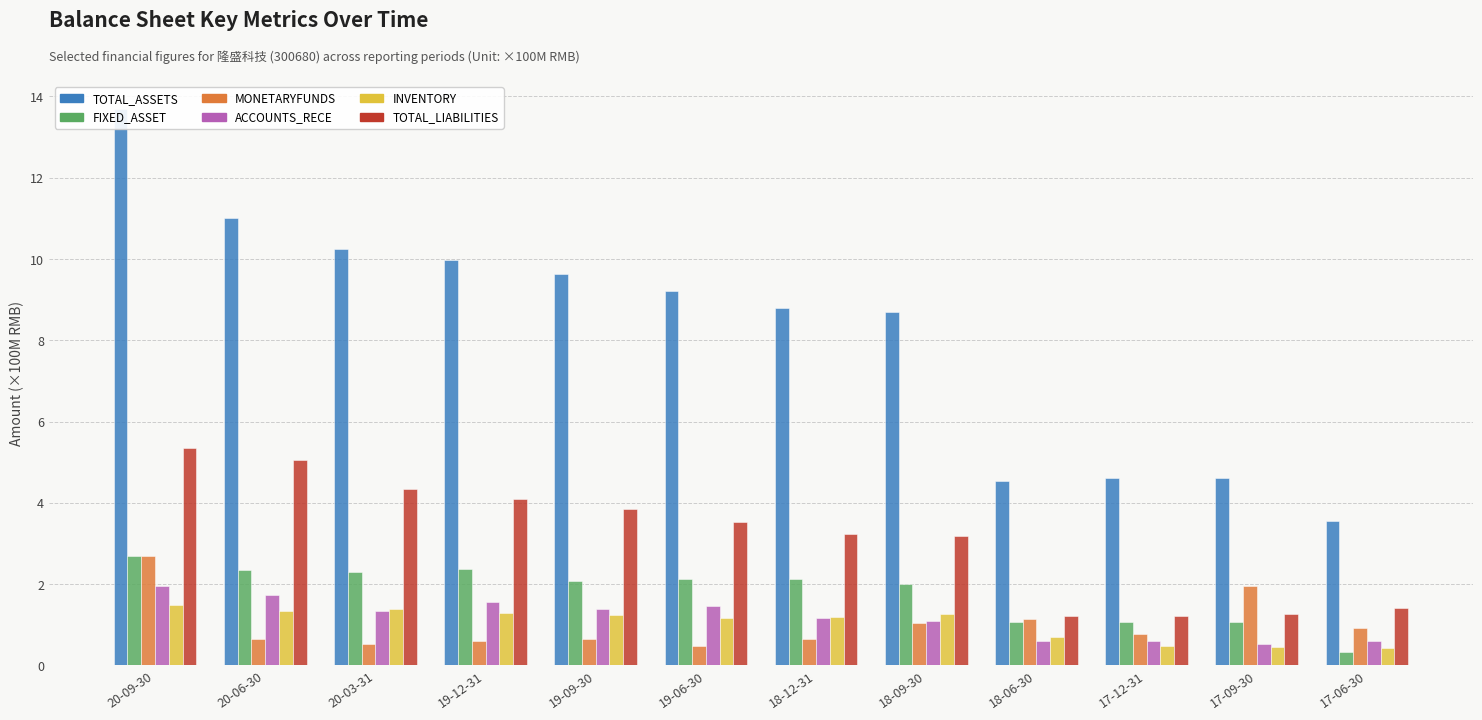

What position from the left is 18-12-31?

7